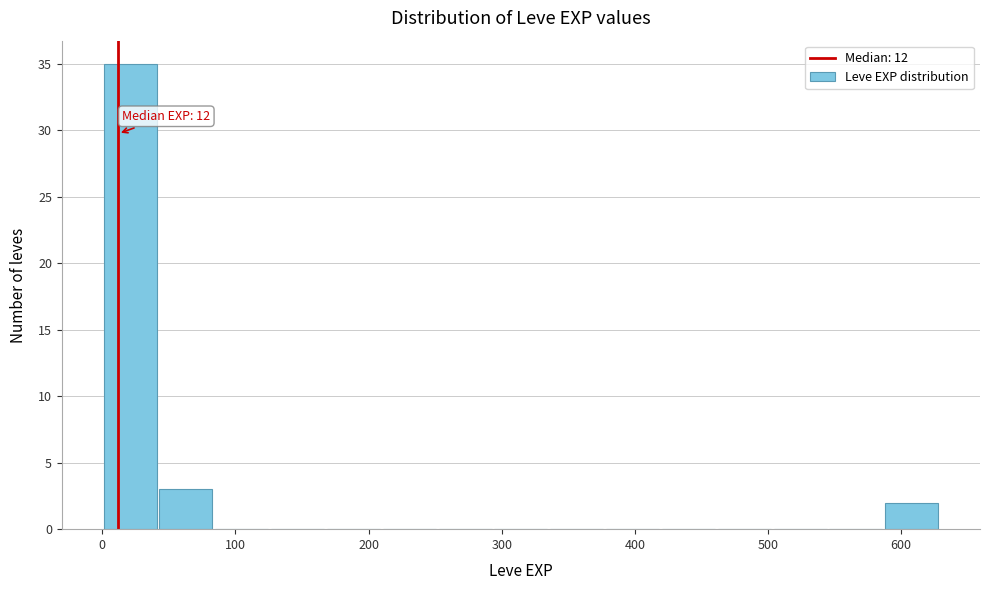

Over which range of the x-axis is the bar tallest?

0 to 40